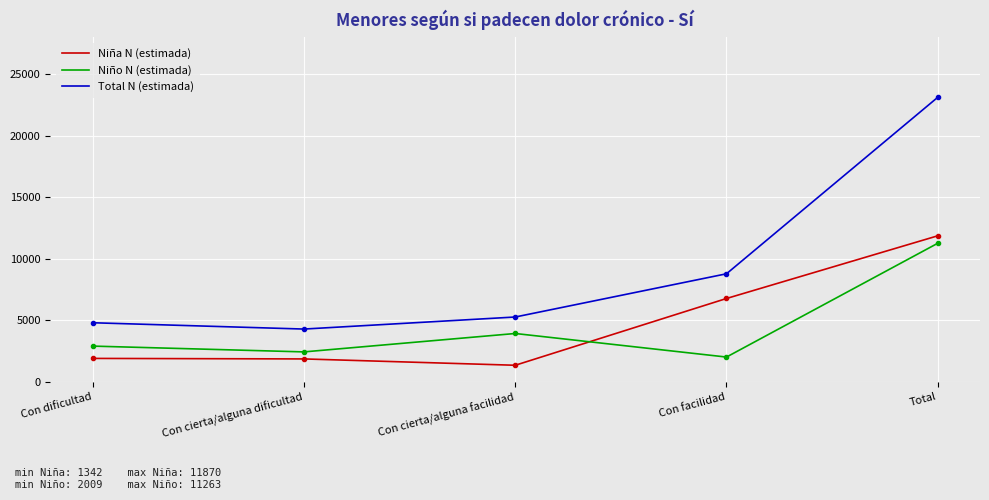

What is the sum of the Niño N (estimada) values at Total and Con dificultad?

14163